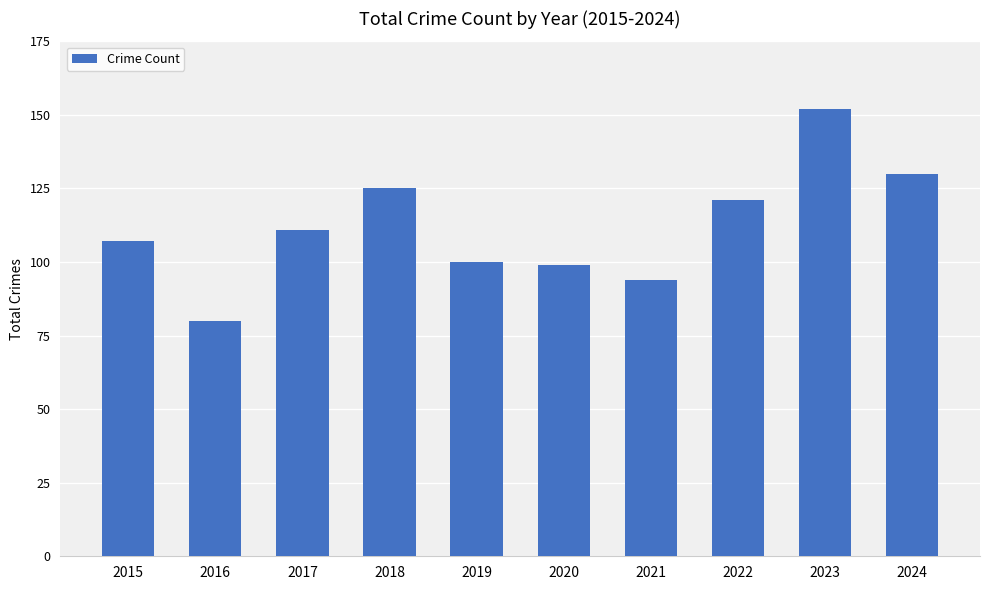

What is the change in value from 2021 to 2024?

+36